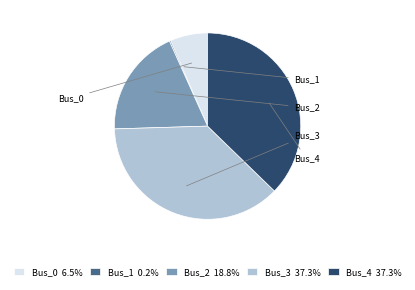

The Bus_4 slice represents 37% of the pie. True or false?

True